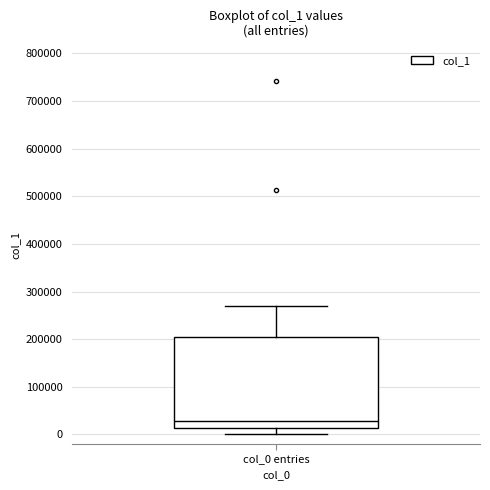

Transcribe this box plot: give where the median line is, the range the box spans, and where the two whiskers end, as read against the y-axis. The values are not printed on the chart, so give them approximately, as read against the axis.

median 30000, box 10000 to 200000, whiskers 0 to 270000